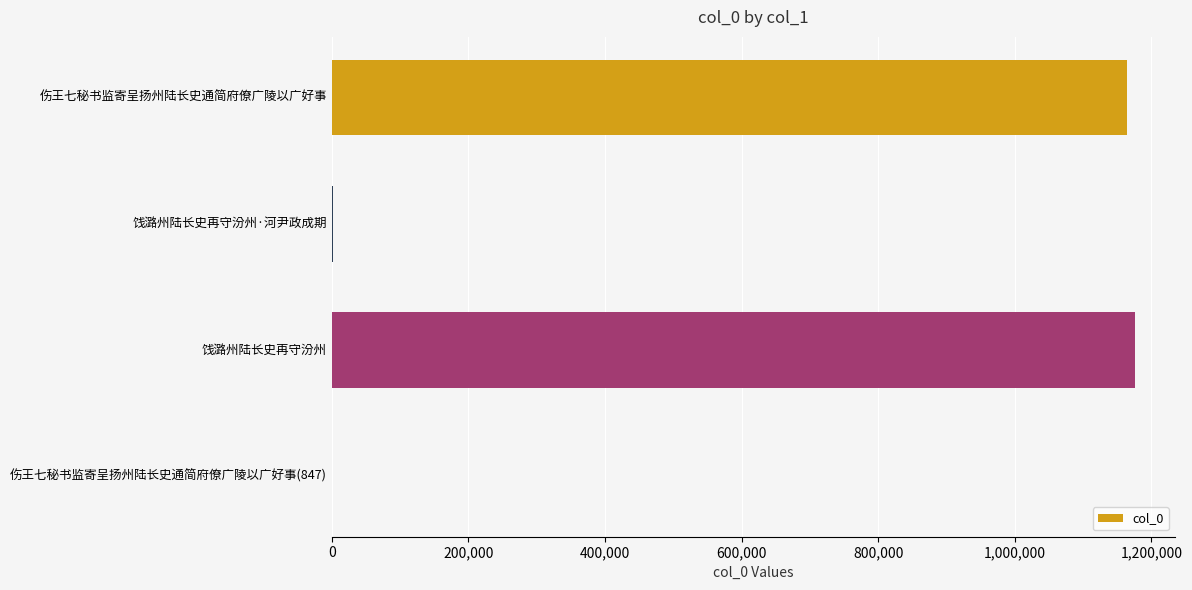

At which label is the value closest to 588394?

伤王七秘书监寄呈扬州陆长史通简府僚广陵以广好事